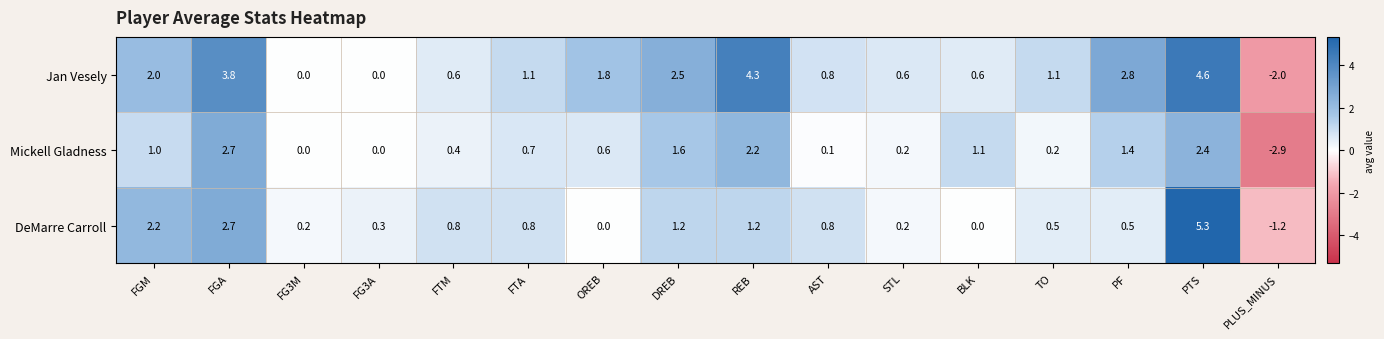

What is the sum of the Jan Vesely values at FG3A and FGM?

2.0